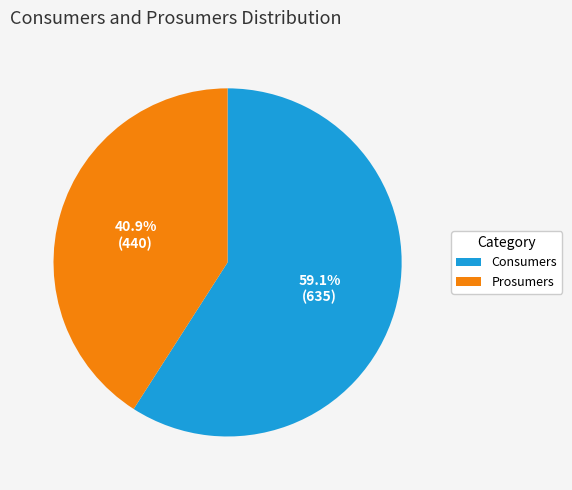

Between Prosumers and Consumers, which is larger?

Consumers